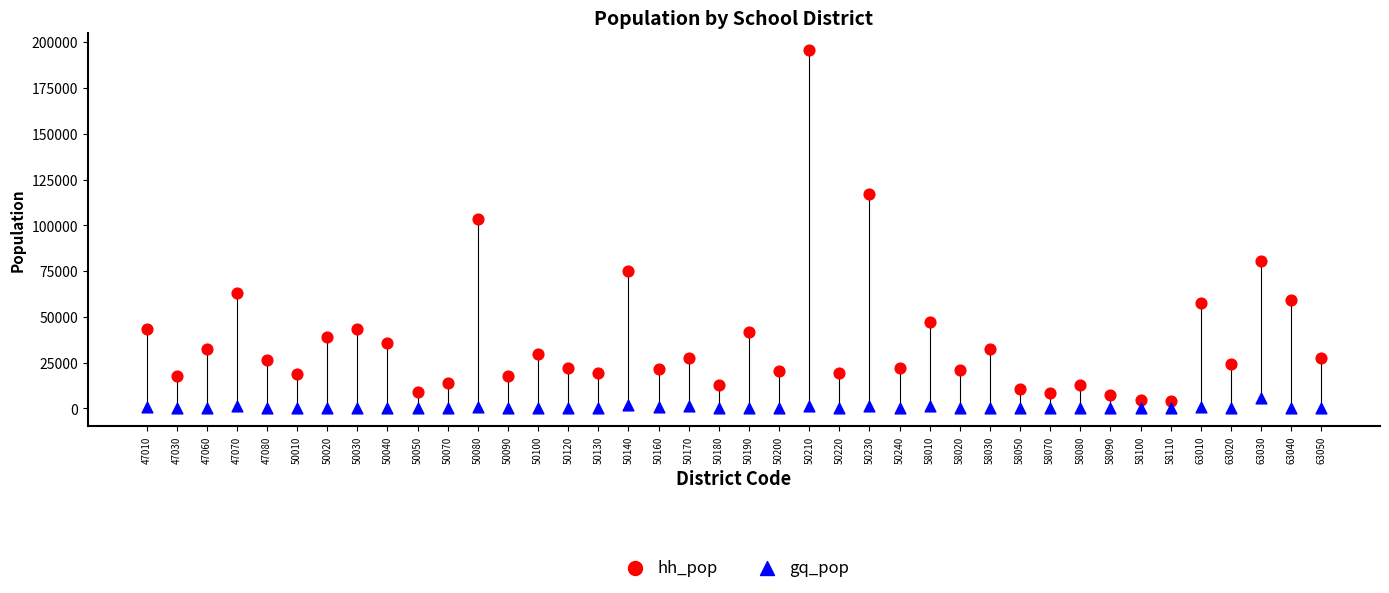

Across all data points, what is the range of Y values (max minus min)?

195496